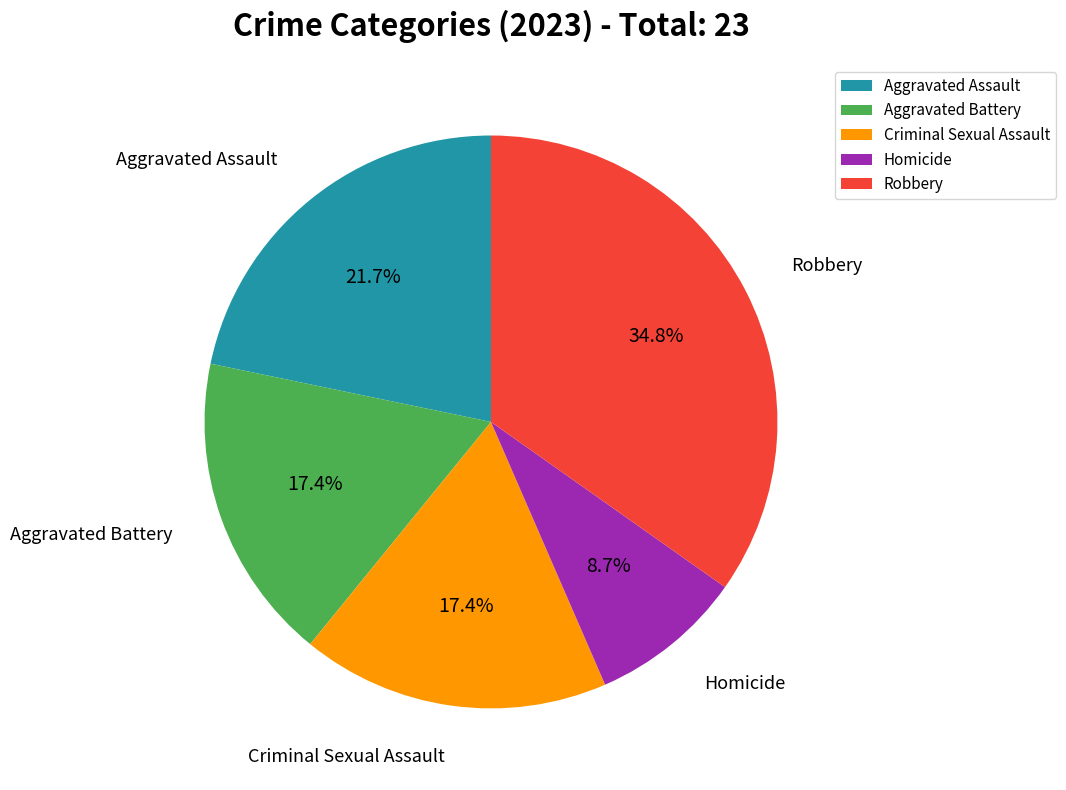

How much of the chart is everything except Criminal Sexual Assault?

82.6%